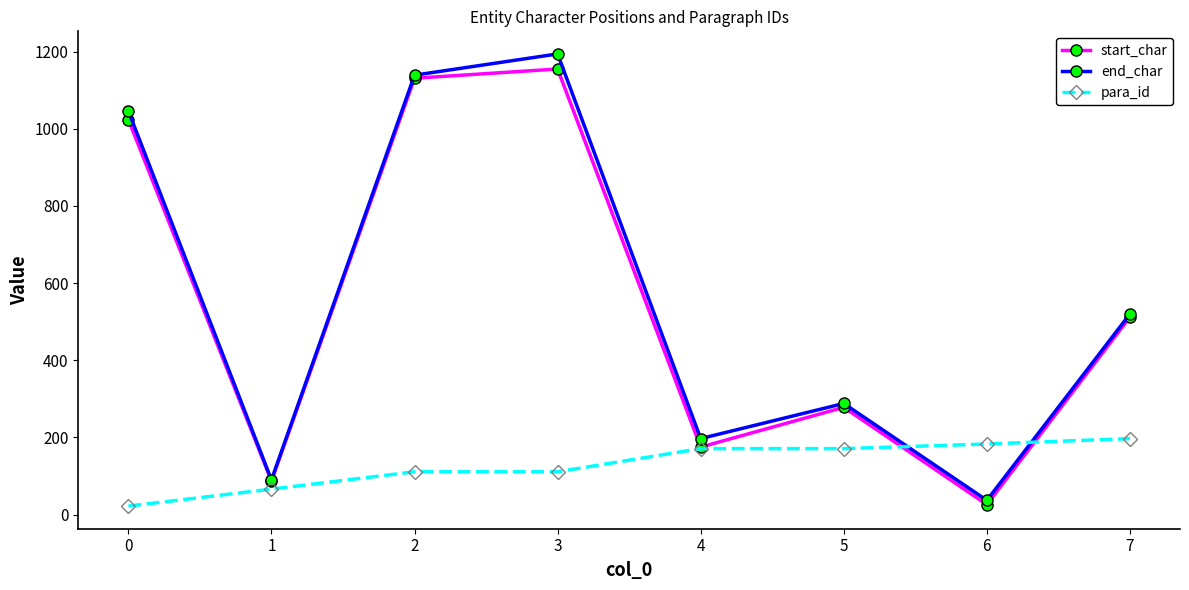

Is this an area chart (filled region under the line)?

No